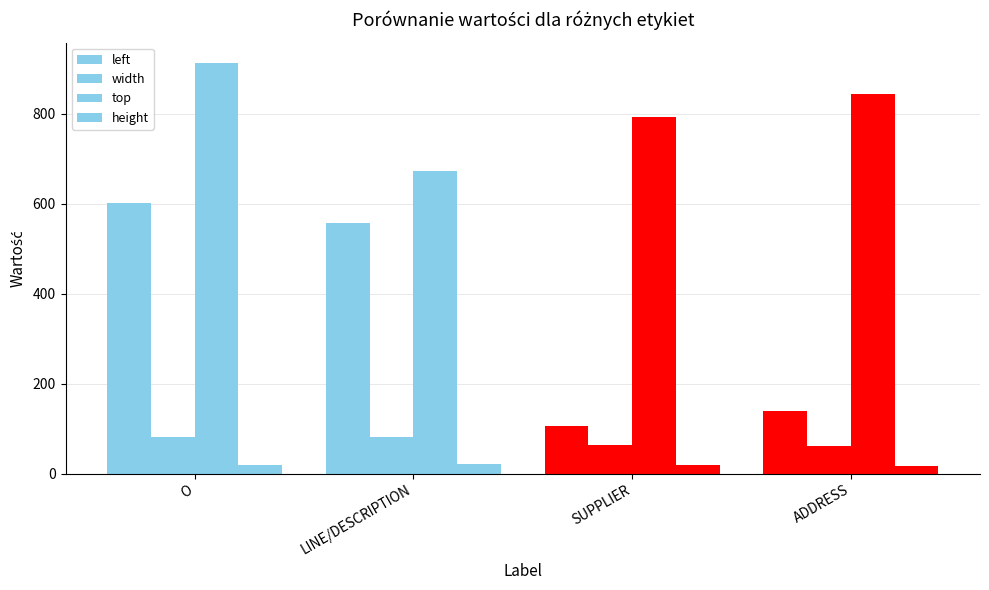

Reading left to right, extract all data points from this chart.

left: O=601	LINE/DESCRIPTION=556	SUPPLIER=106	ADDRESS=138
width: O=82	LINE/DESCRIPTION=81	SUPPLIER=63	ADDRESS=62
top: O=912	LINE/DESCRIPTION=673	SUPPLIER=793	ADDRESS=843
height: O=18	LINE/DESCRIPTION=21	SUPPLIER=19	ADDRESS=16